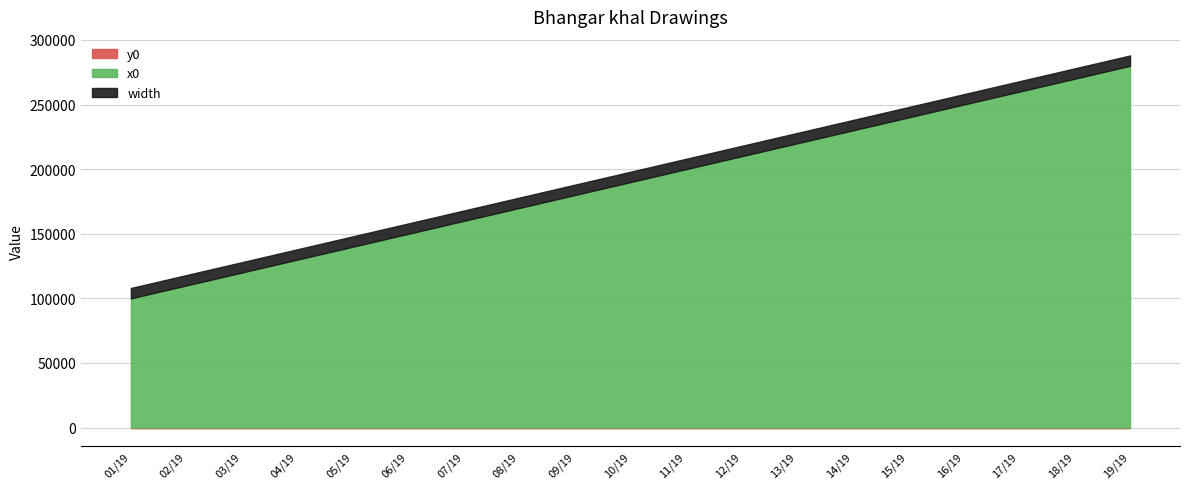

Rank the series by their maximum value, from lowest to highest.

y0, width, x0